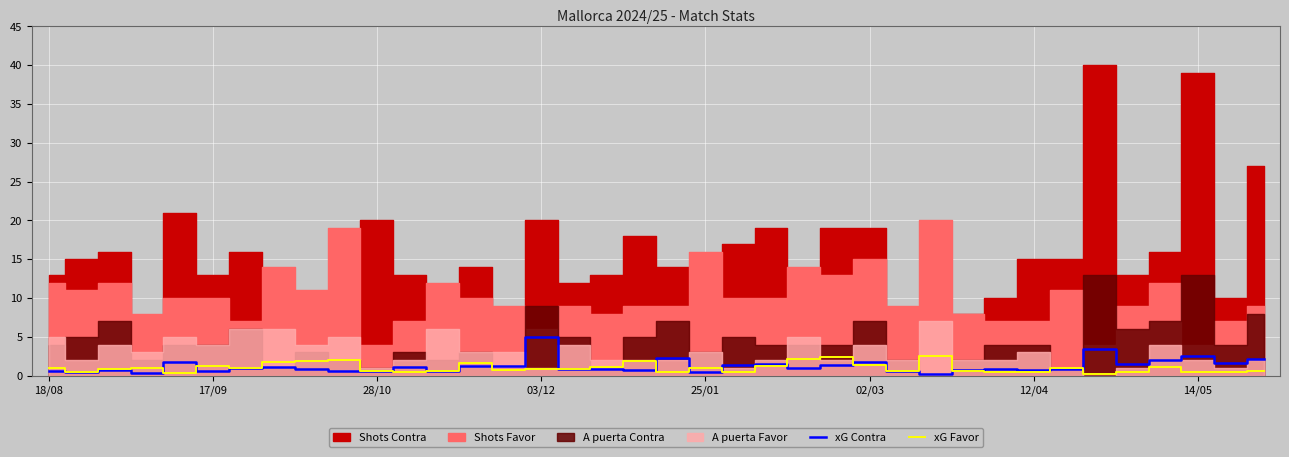

Which series changed the most between 23 and 32?

xG Contra